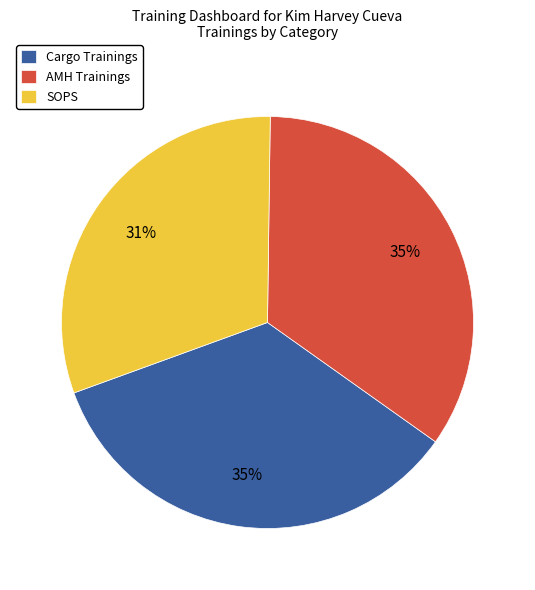

Is it true that SOPS is 31% of the pie?

True